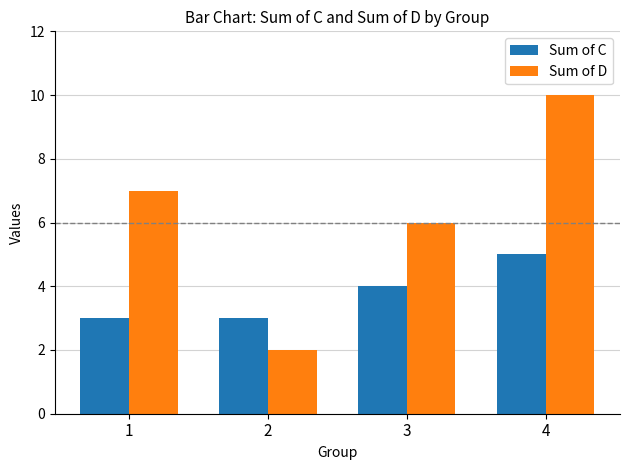

Rank the categories by Sum of D value from lowest to highest.

2, 3, 1, 4